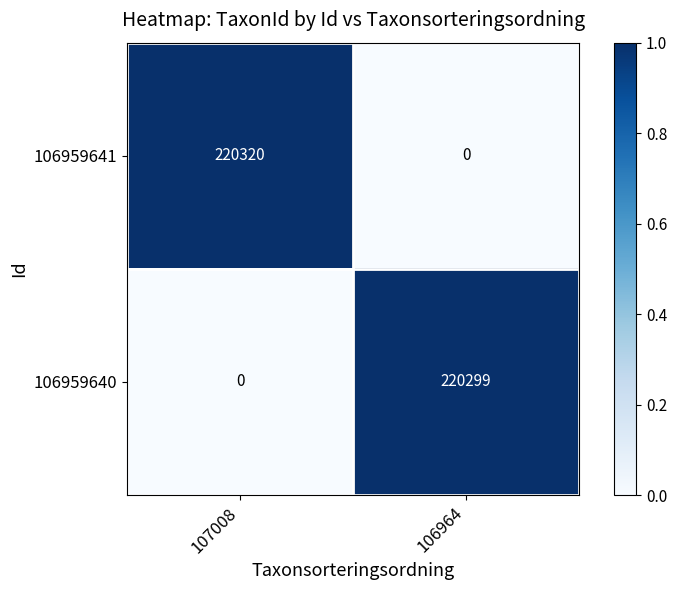

Which series changed the most between 107008 and 106964?

106959641